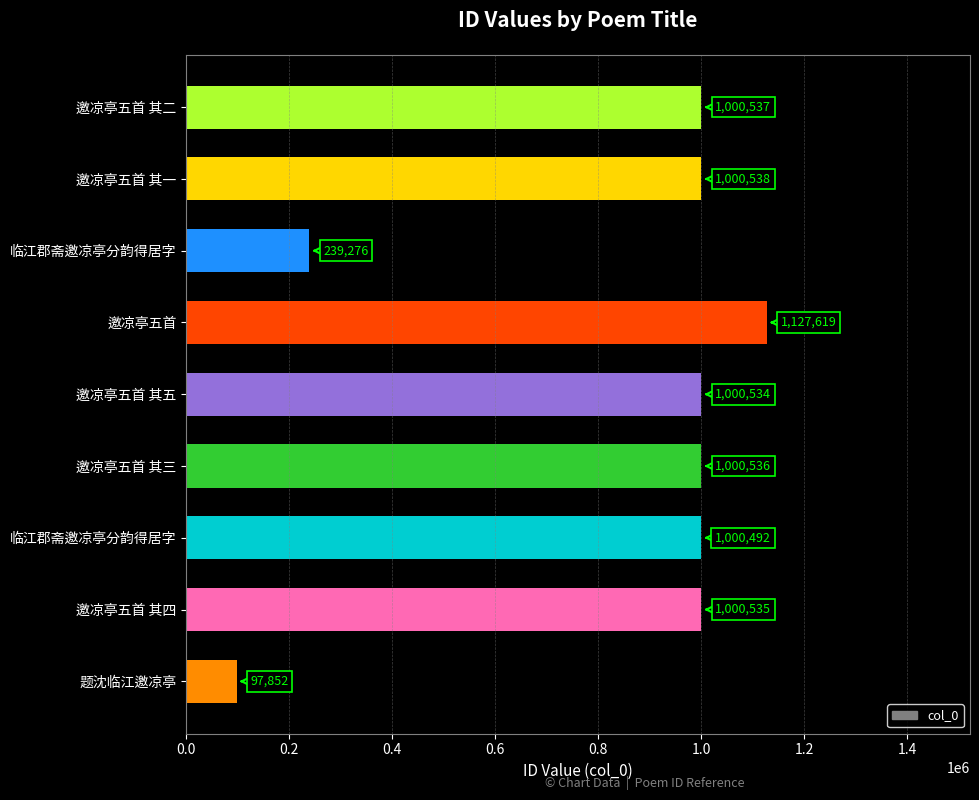

What is the maximum value shown in the chart?

1127619